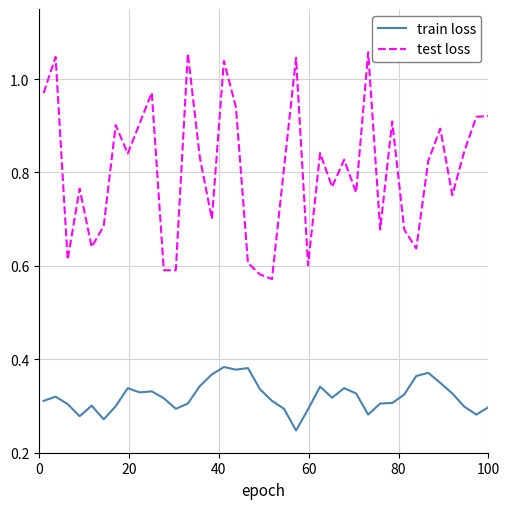

Count the number of data series in this chart.

2